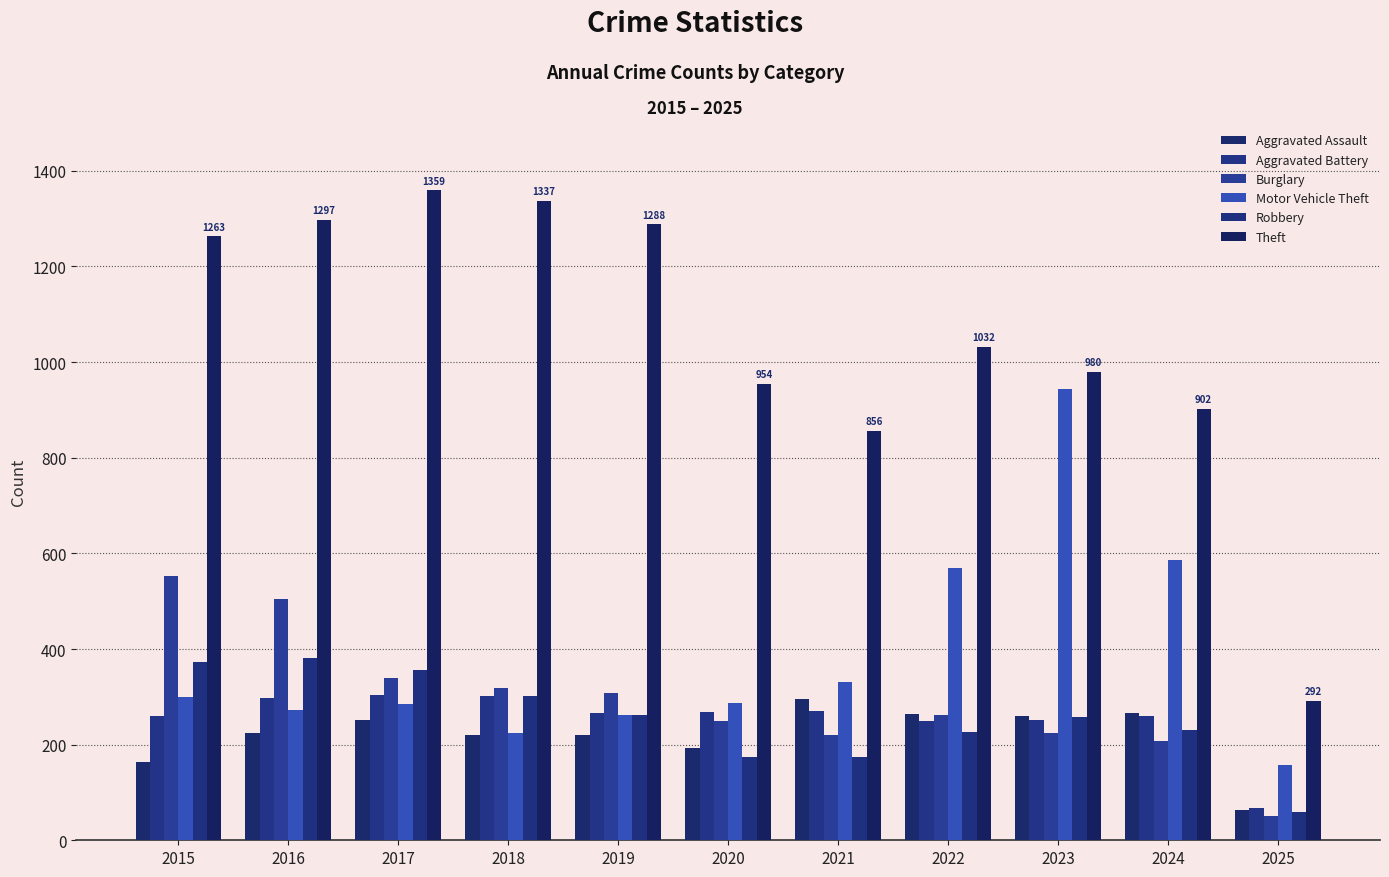

At which label does Robbery first exceed 257?

2015